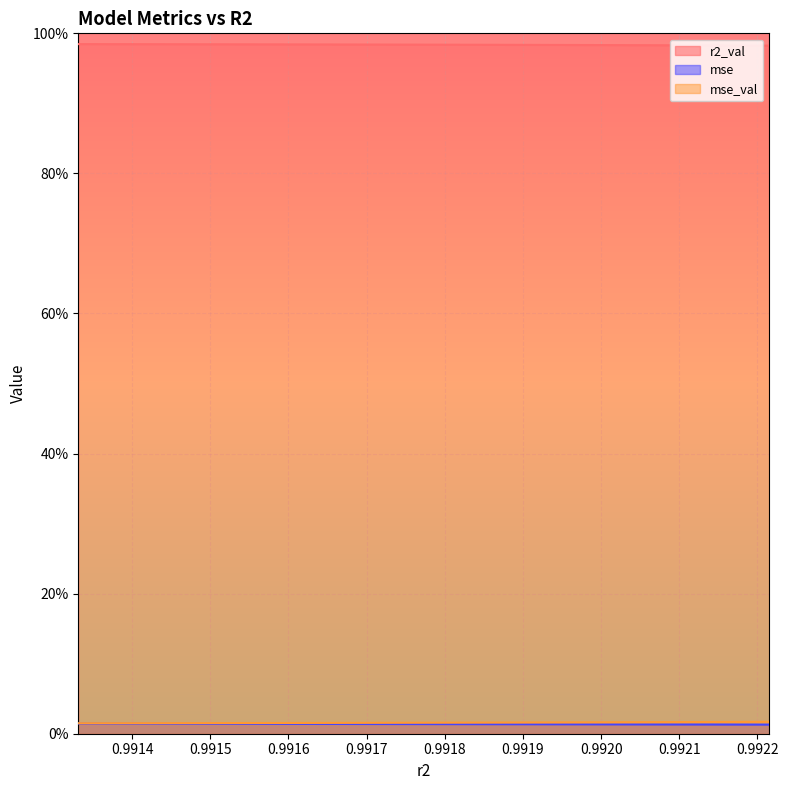

True or false: mse and mse_val intersect in this chart.

False